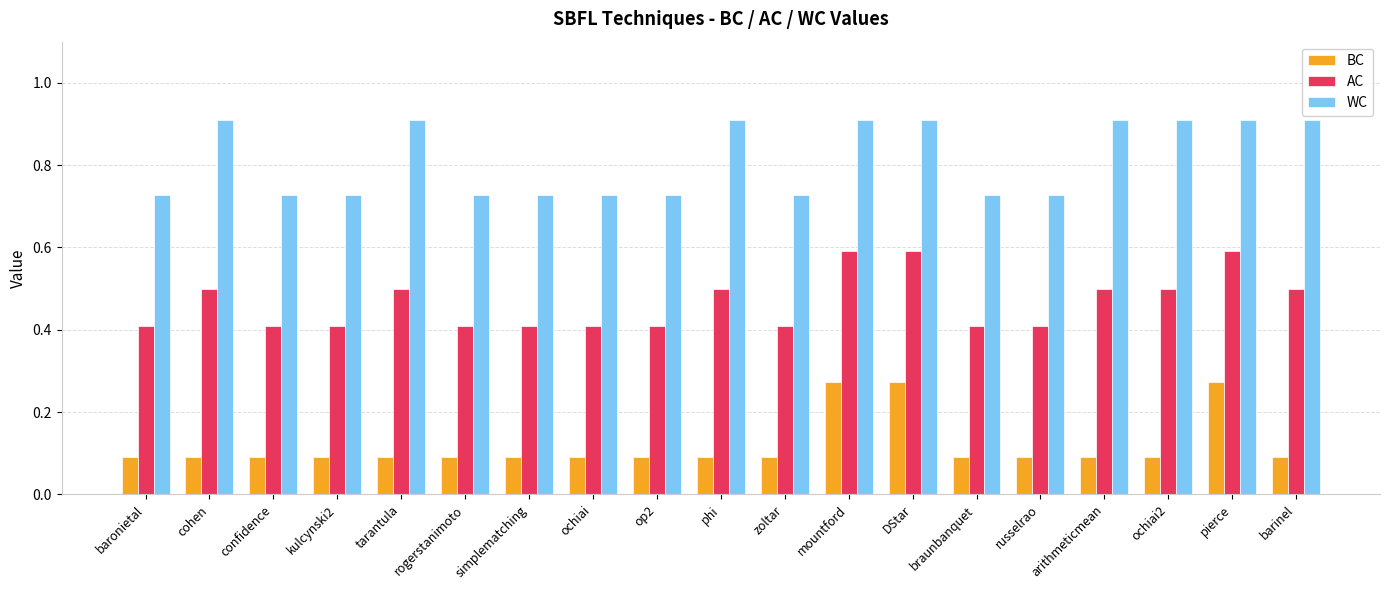

What is the spread (max minus min) of values at confidence?

0.6